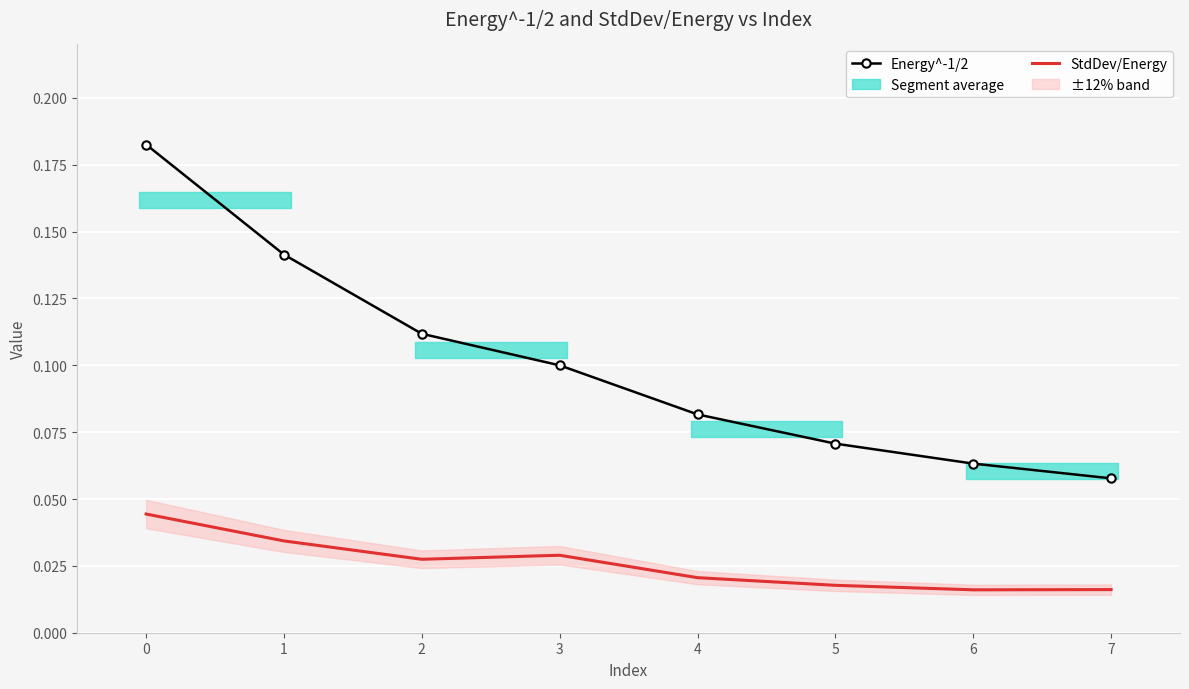

True or false: StdDev/Energy has a value of 0.1 at 0.

False